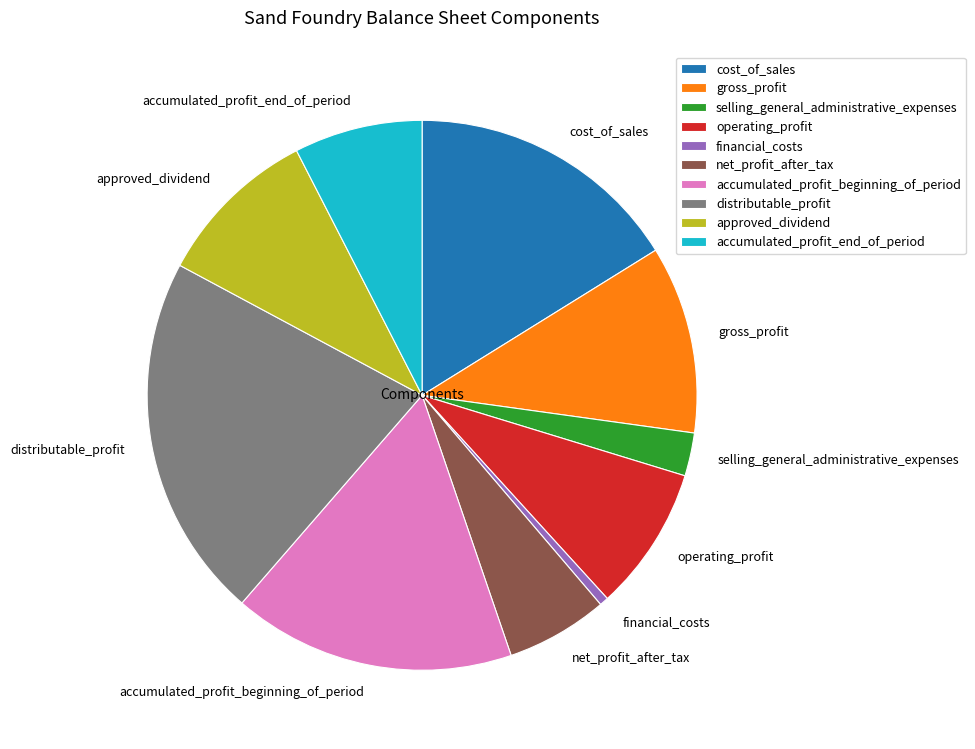

Is it true that distributable_profit is 21% of the pie?

True